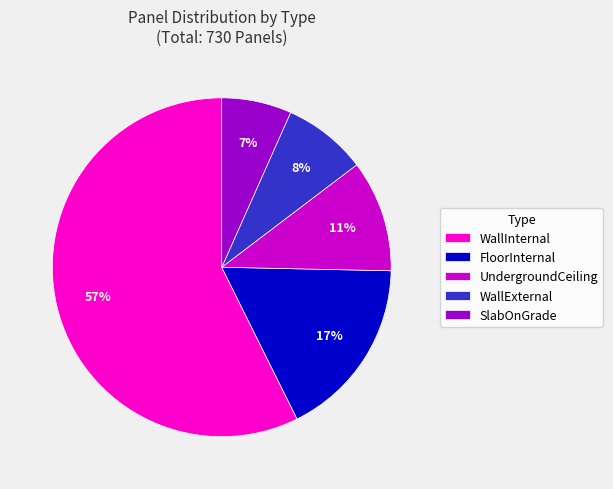

Is SlabOnGrade the majority of the pie?

No